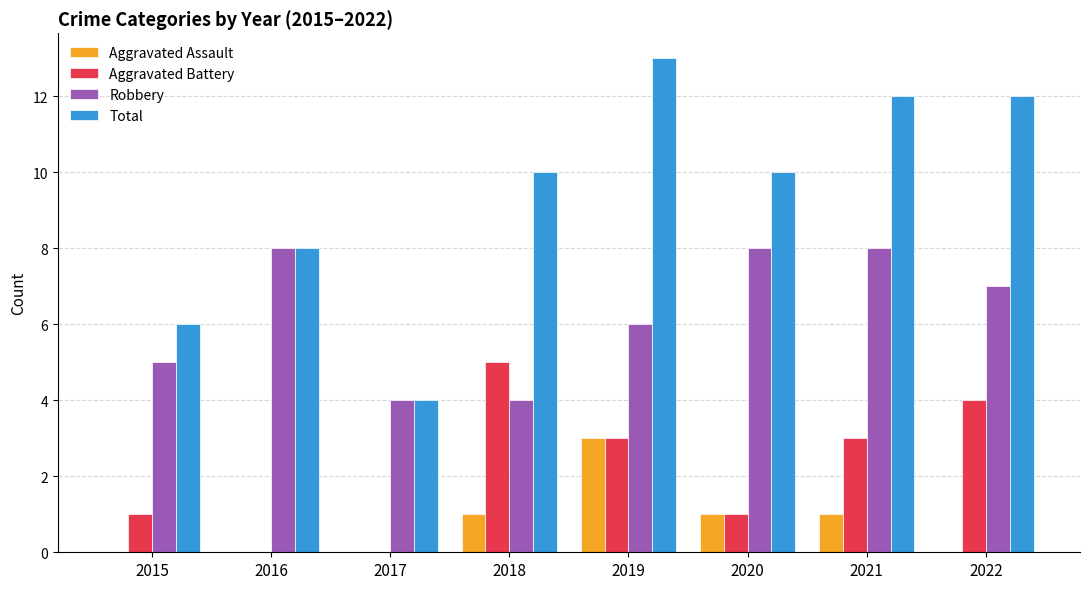

The Aggravated Assault series shows -2 at 2017. True or false?

False